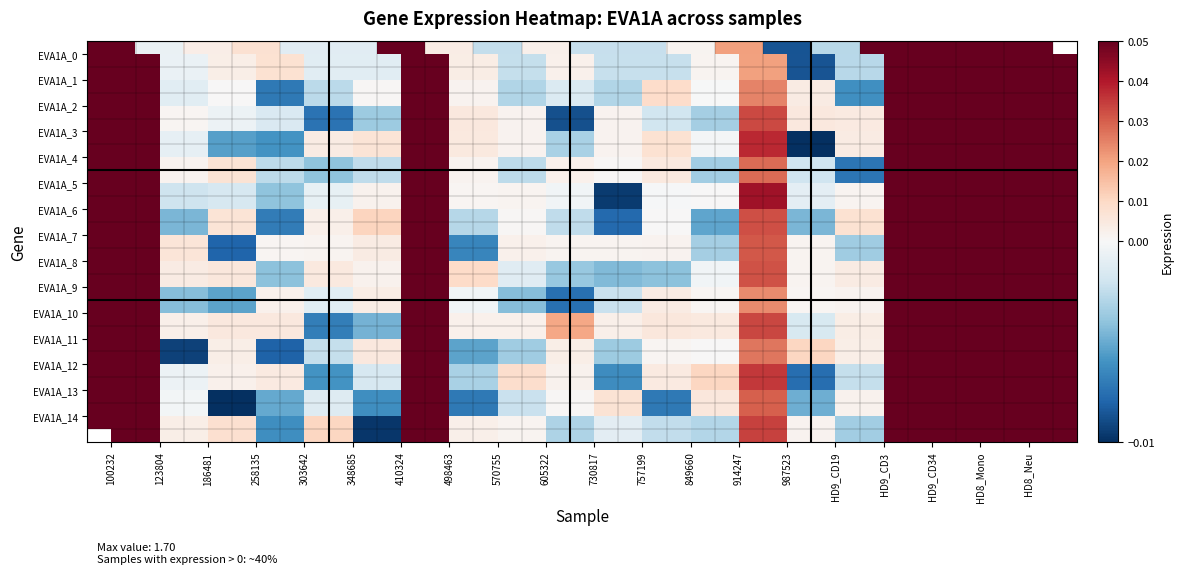

Where does the EVA1A_8 series first go above 0?

100232